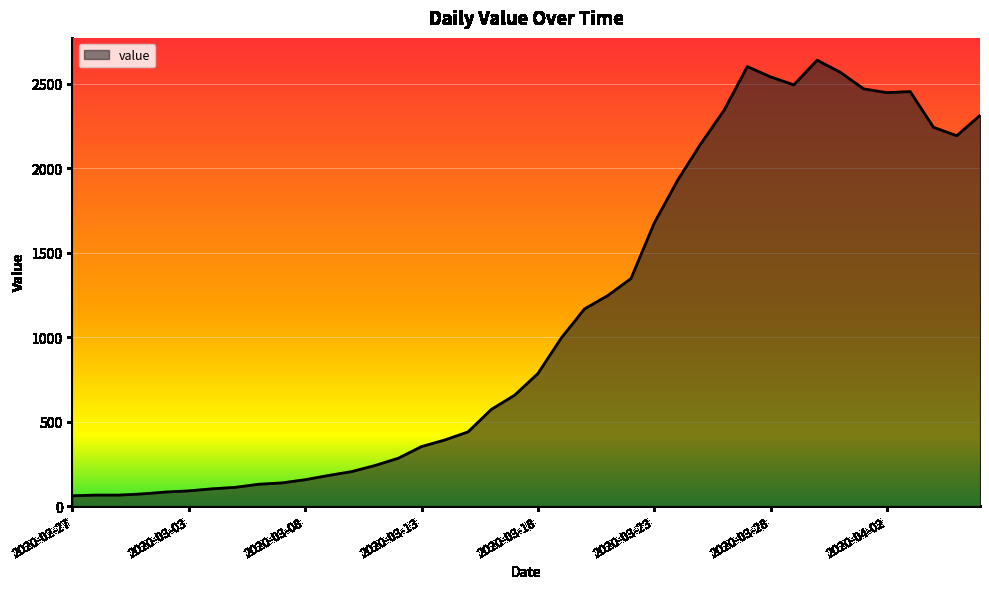

What is the greatest value displayed?

2638